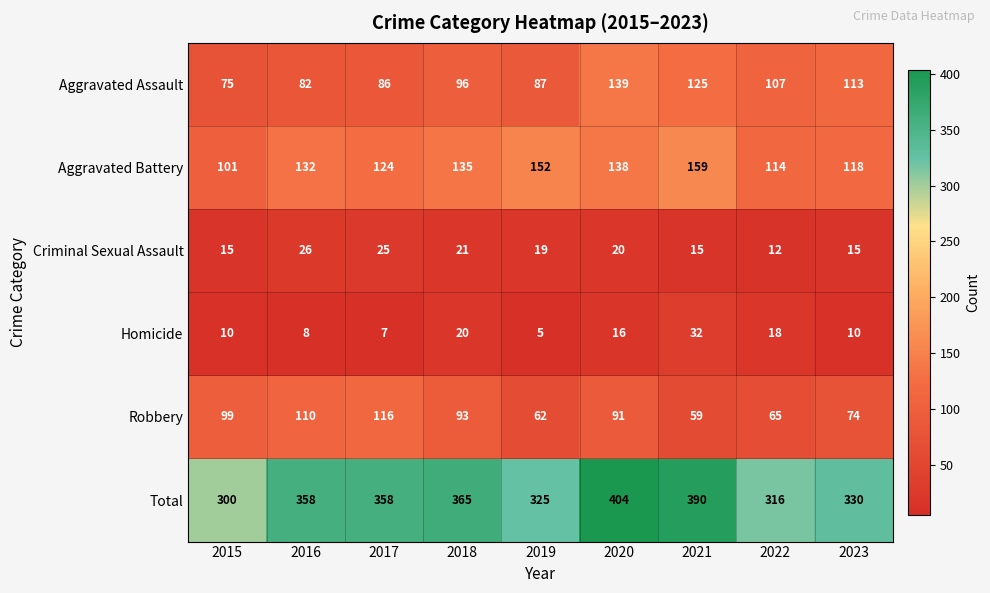

At how many categories does at least one series exceed 317?

7